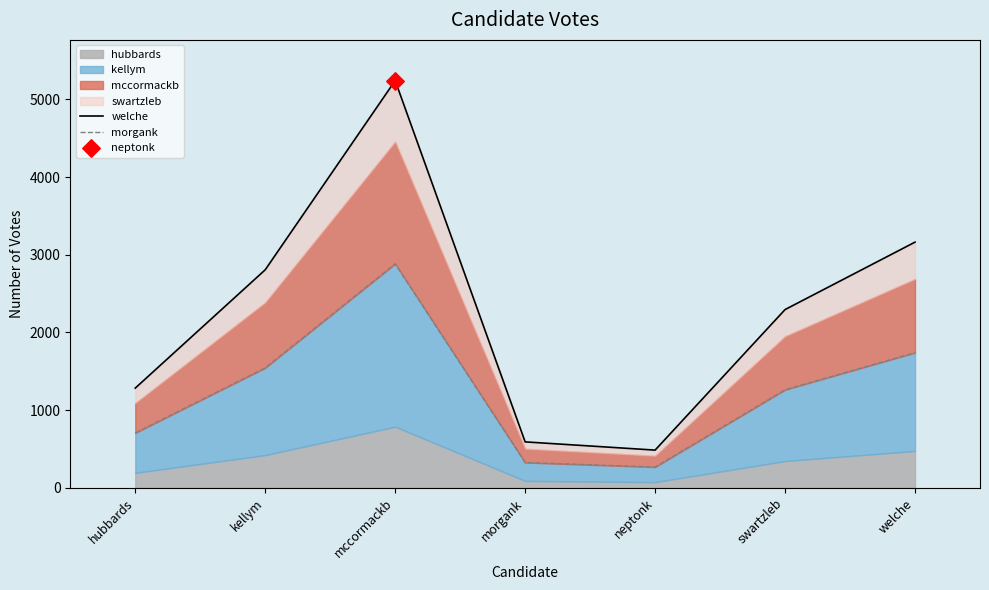

At how many categories does at least one series exceed 2235?

4